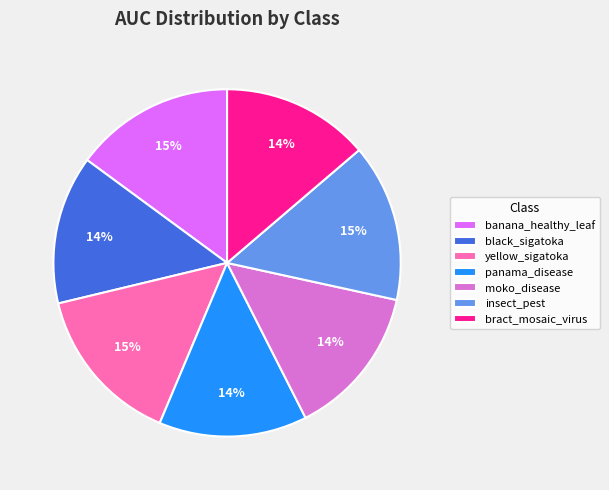

To the nearest percent, what portion does panama_disease represent?

14%